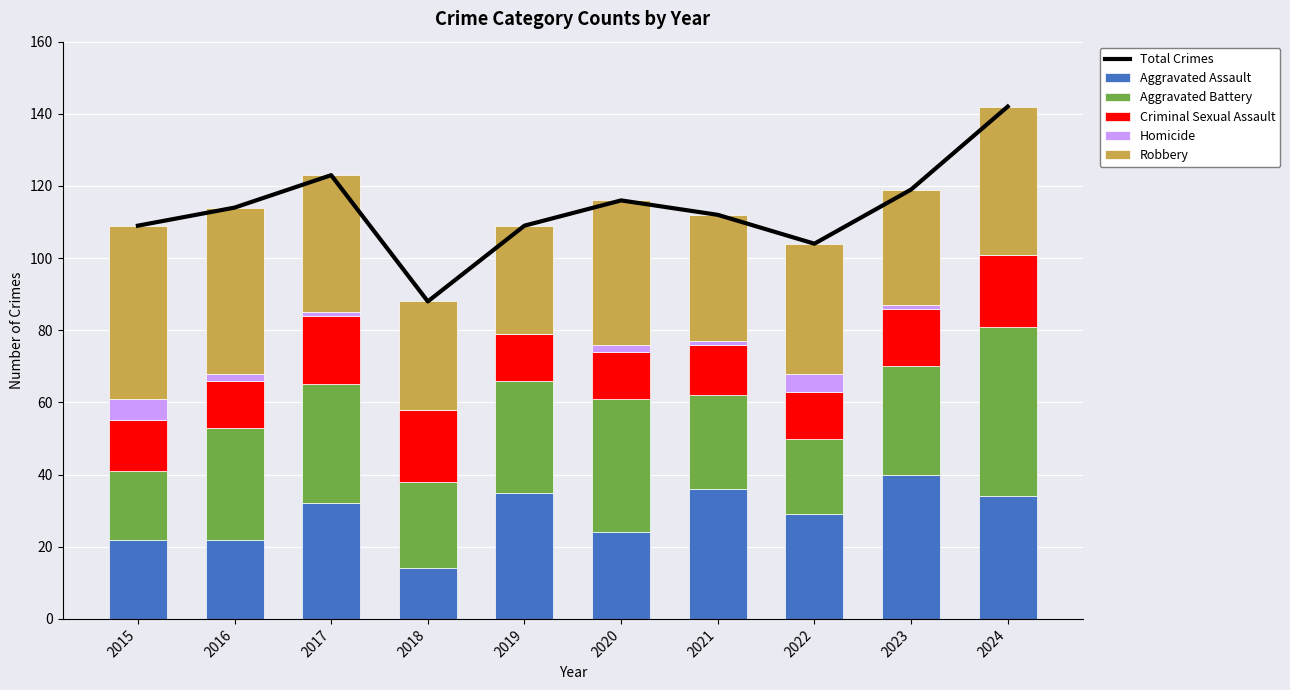

Where is Homicide nearest to the value 3?

2016